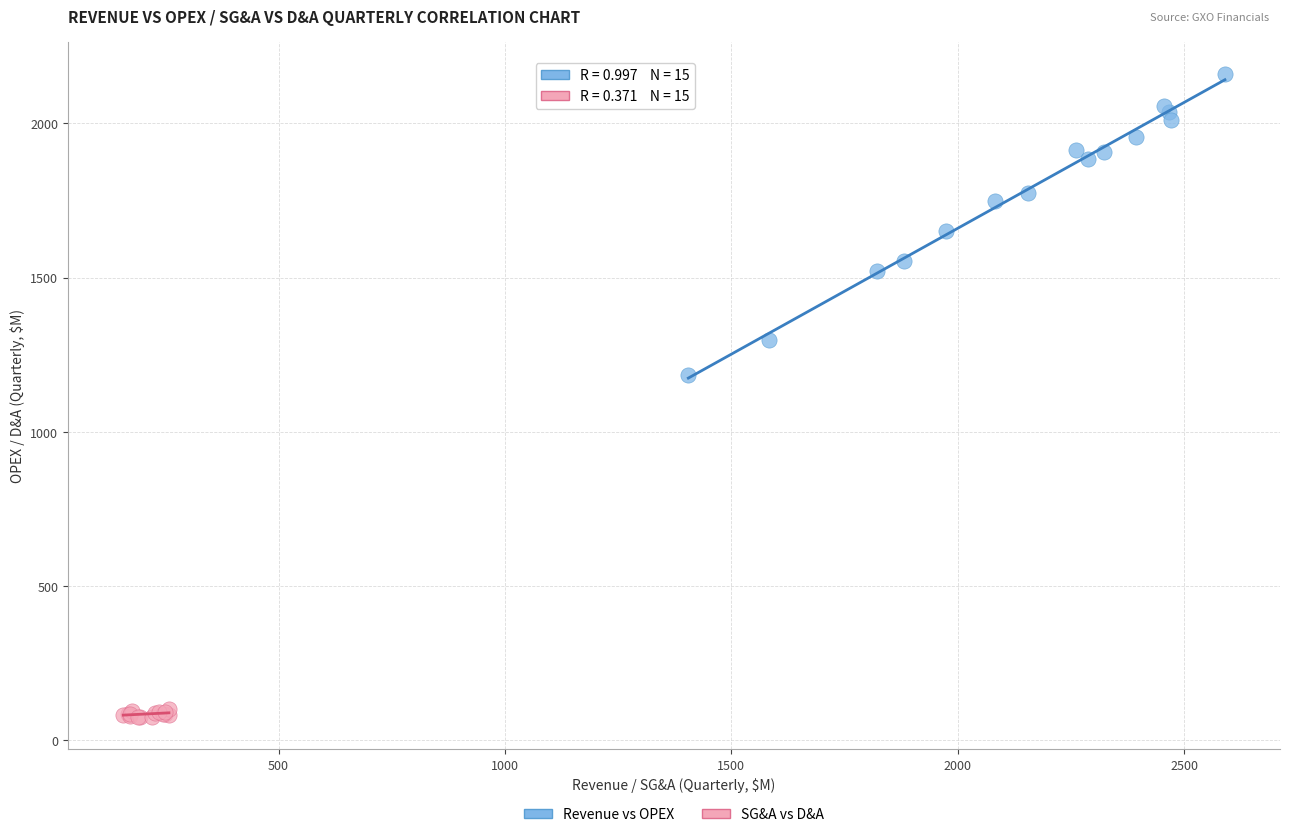

Which series reaches the maximum Y coordinate?

Revenue vs OPEX